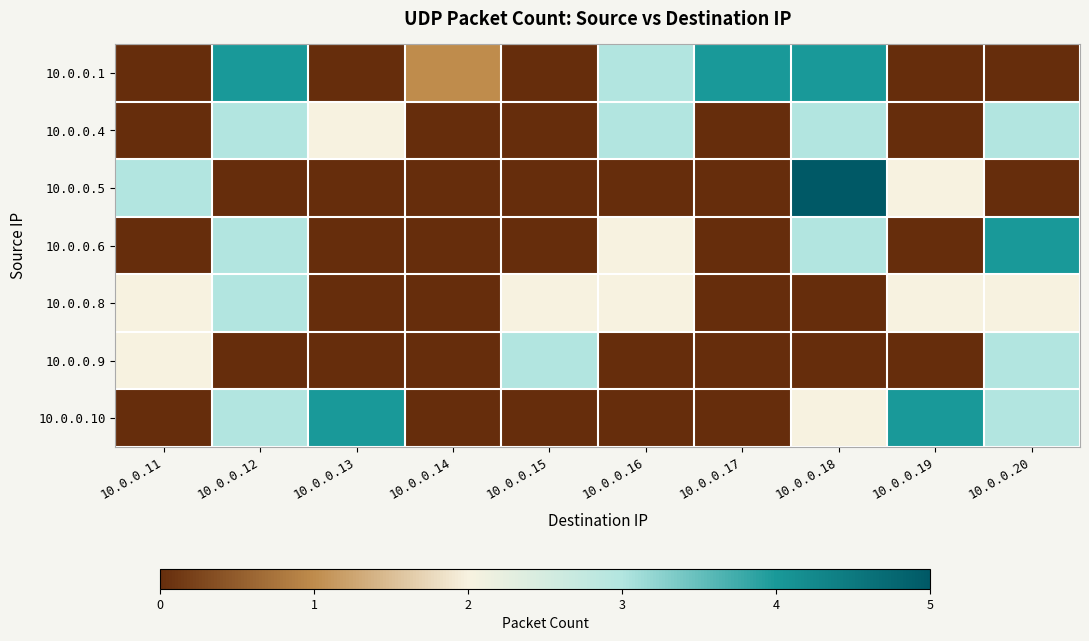

How many data points does each series have?

10